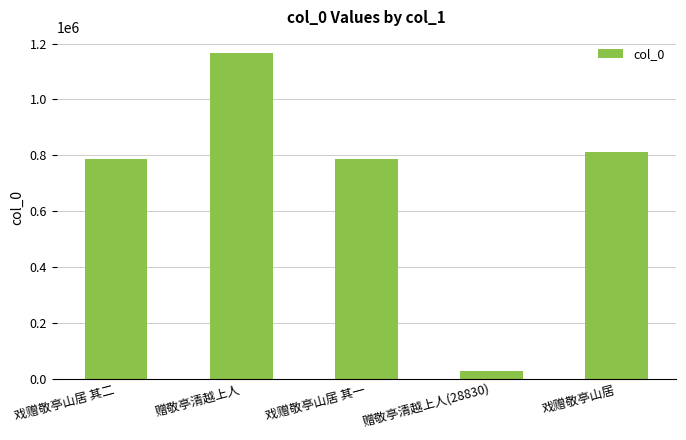

How many categories are shown in the chart?

5